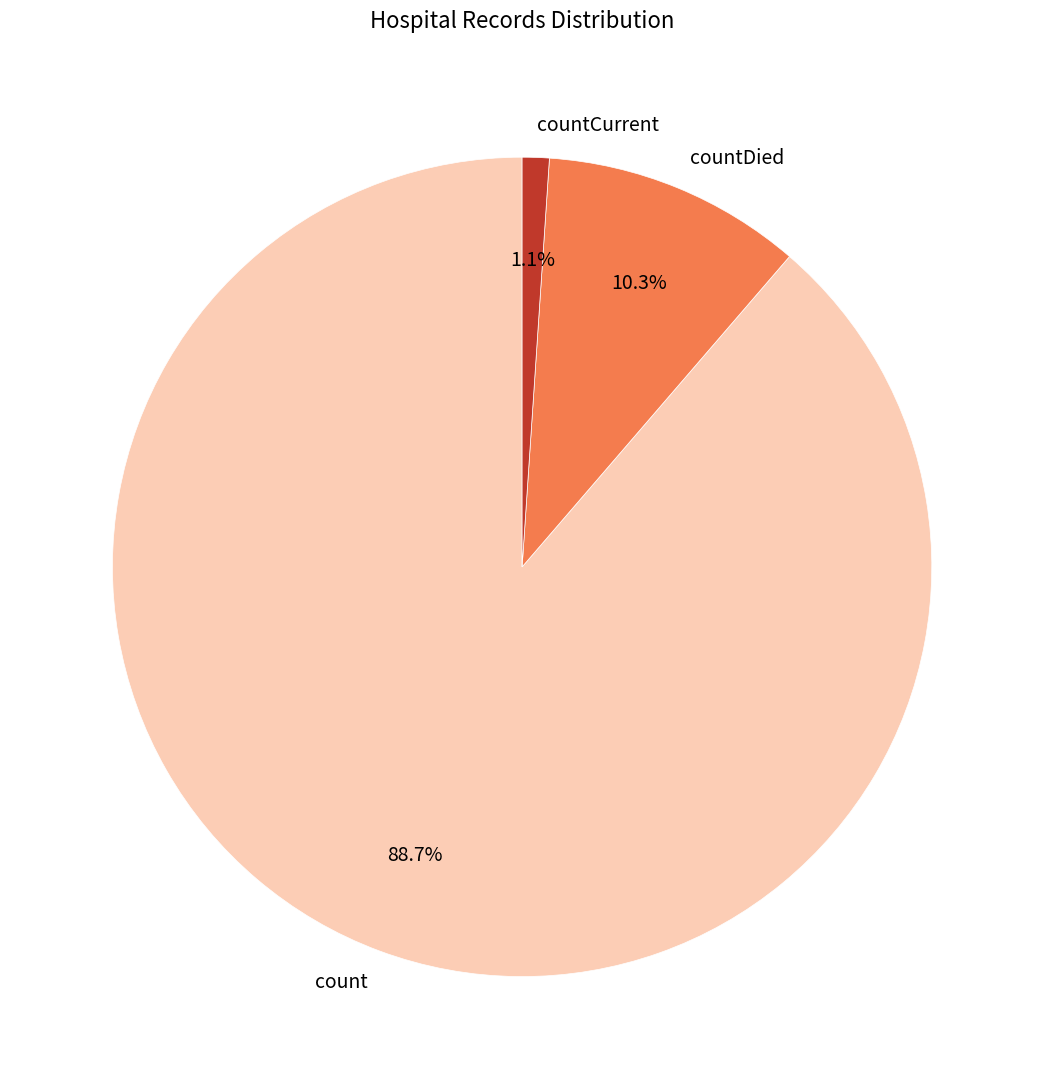

Is it true that countCurrent is 14% of the pie?

False